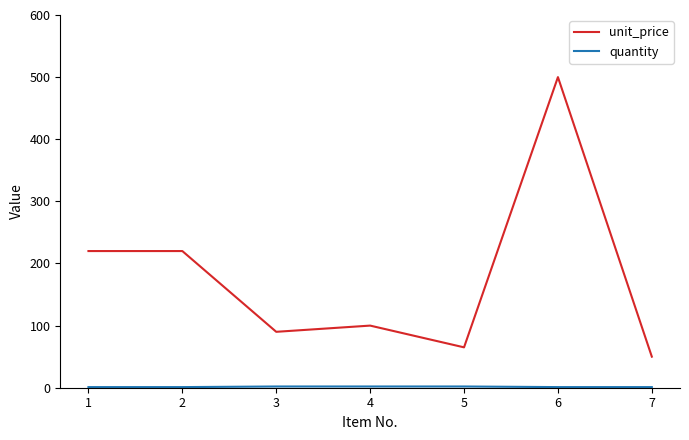

Which category has the highest value across all series?

6